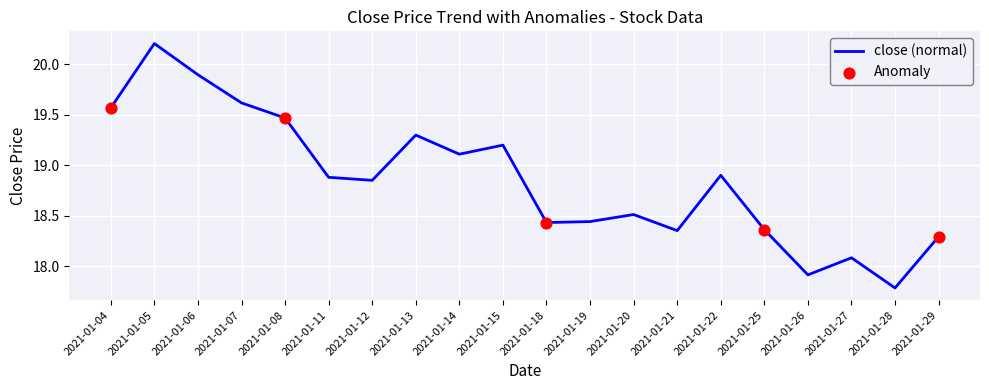

What is the change in value from 2021-01-15 to 2021-01-22?

-0.3